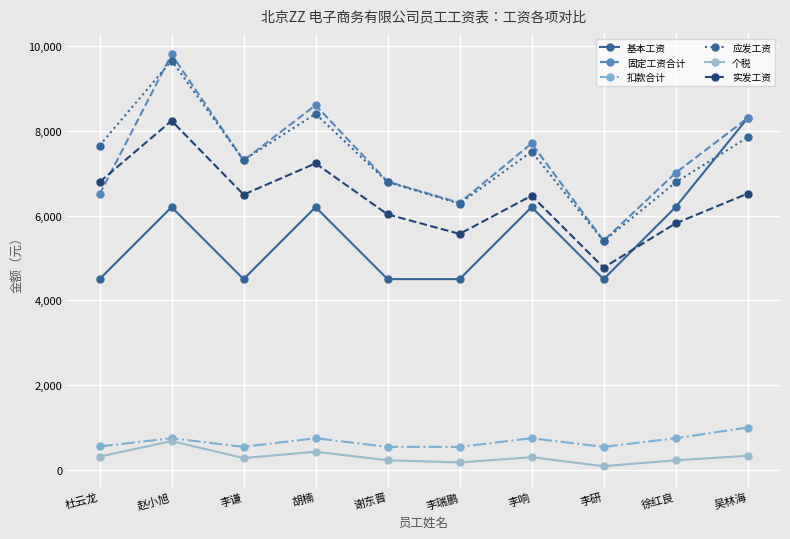

What is the value of the 扣款合计 point at the 4th from the left?

744.0